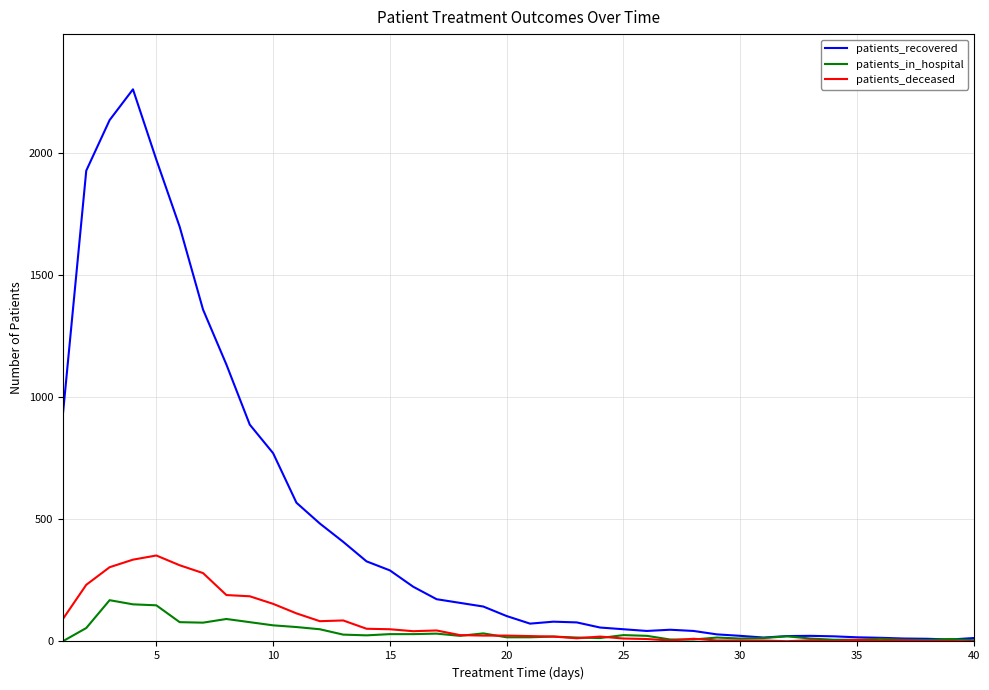

What is the difference between the second highest and minimum values in the patients_deceased series?

335